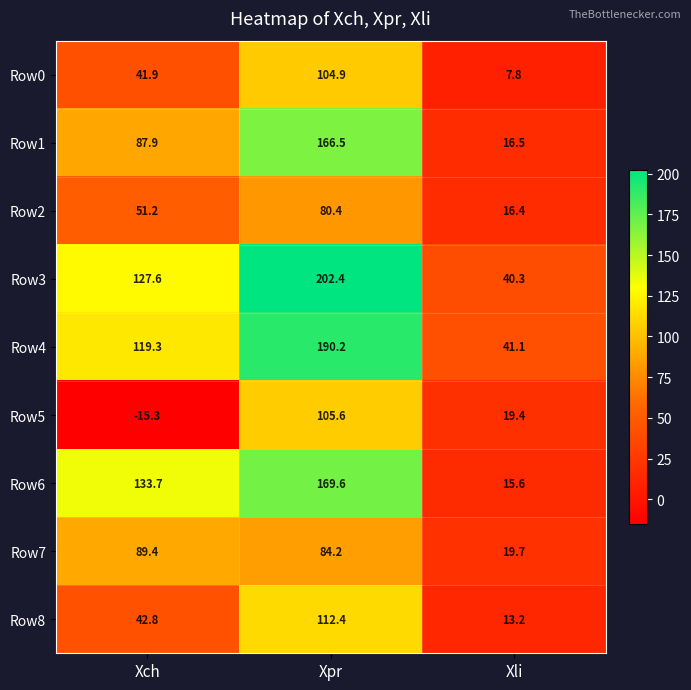

At which category is the sum across all series the highest?

Xpr